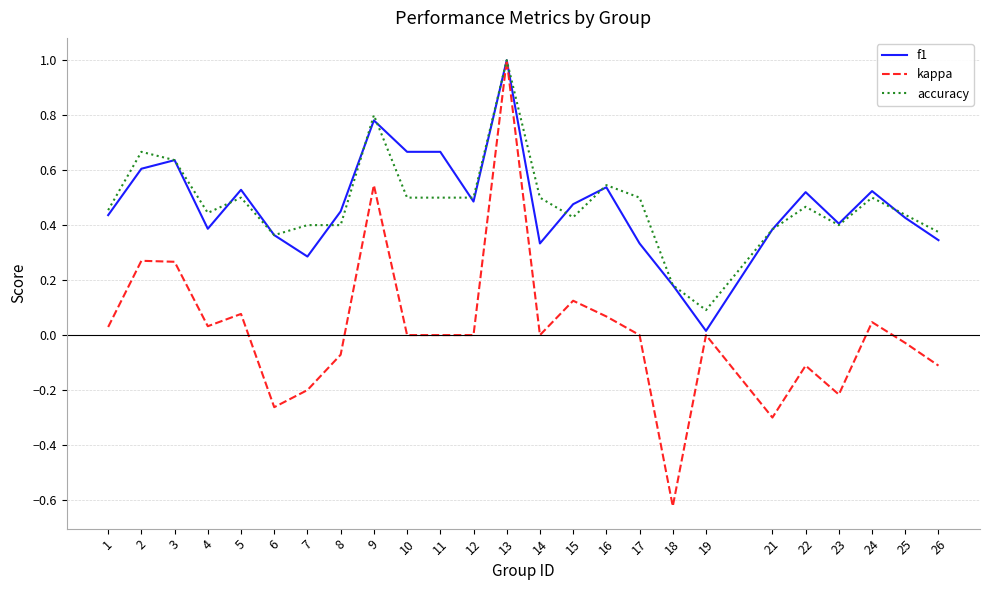

The f1 series shows 0.0 at 19. True or false?

True